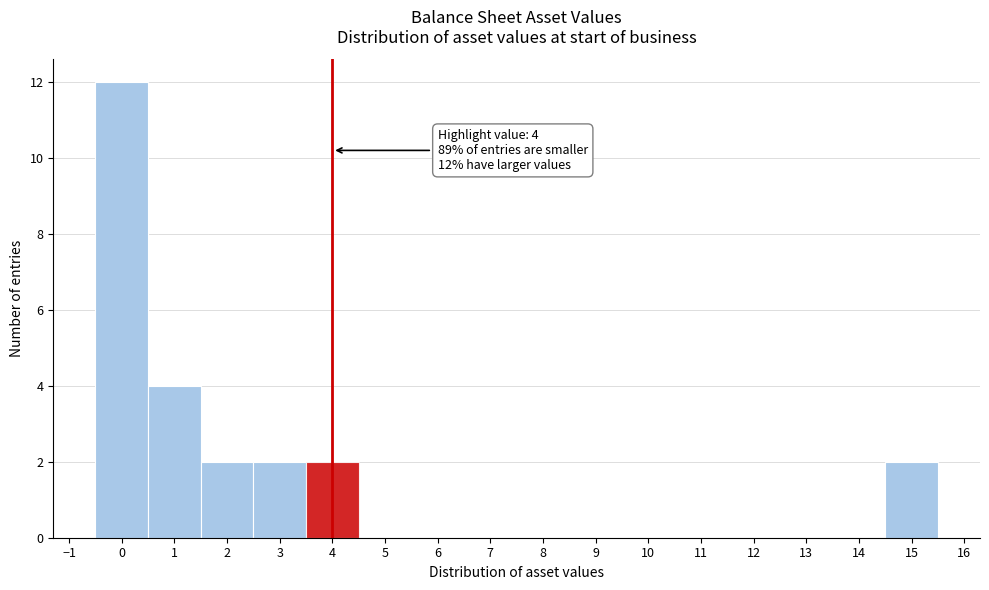

Over which range of the x-axis is the bar tallest?

-0.5 to 0.5